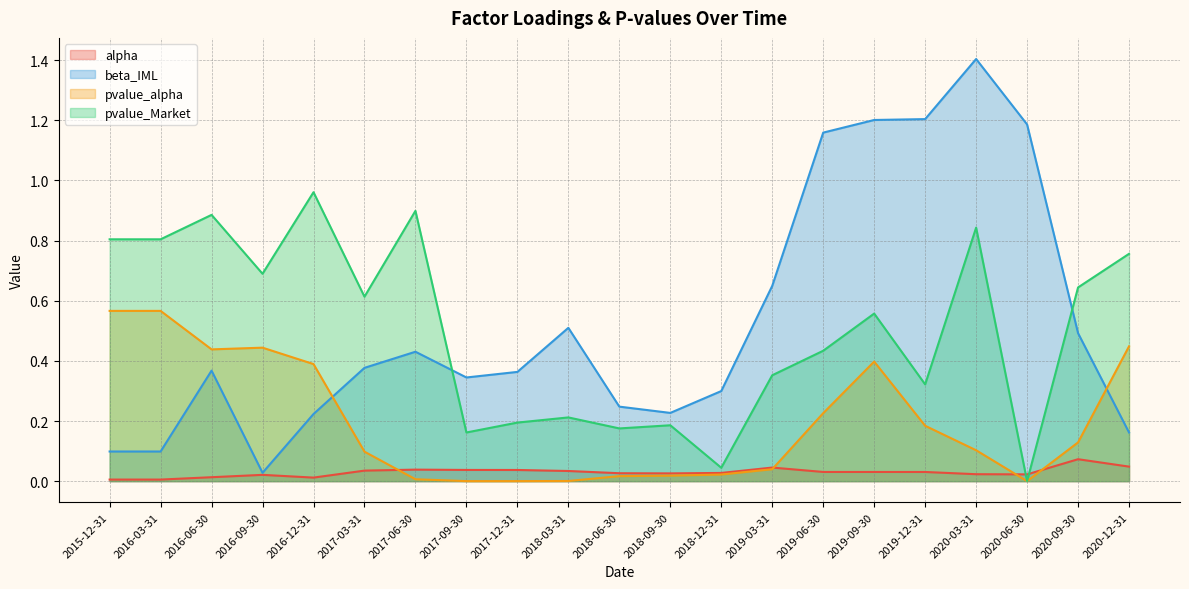

True or false: pvalue_Market has more than 0 points higher than both neighbors.

True